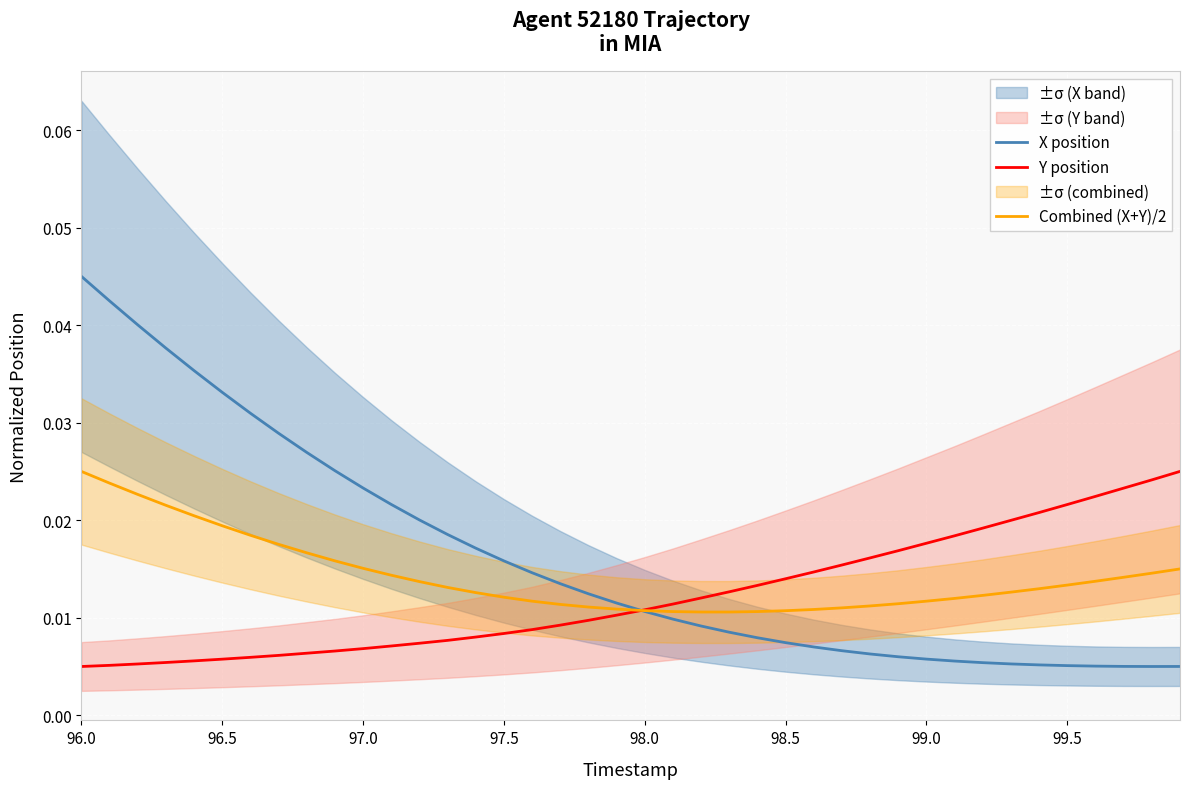

True or false: Combined (X+Y)/2 has a value of 0.0 at 16.

False